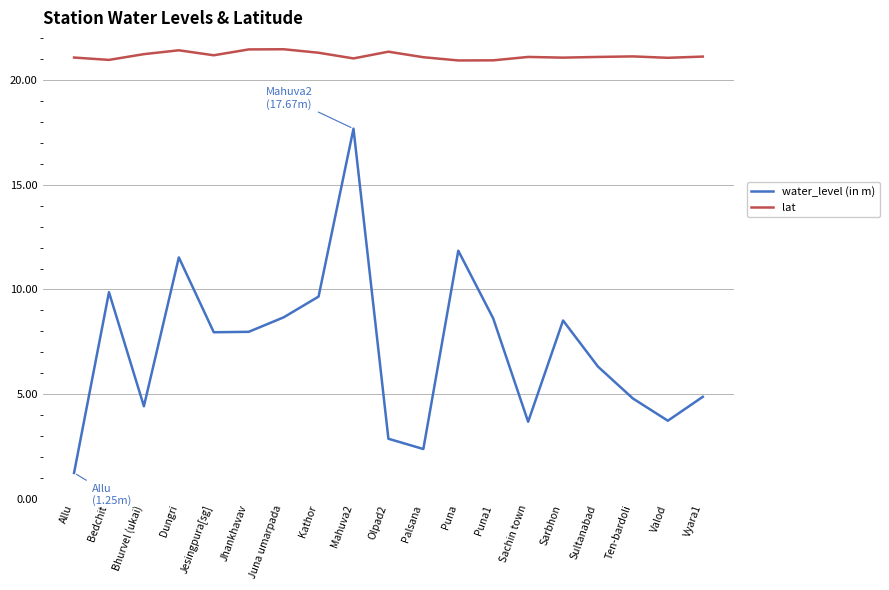

How many values in the water_level (in m) series are below 7?

9